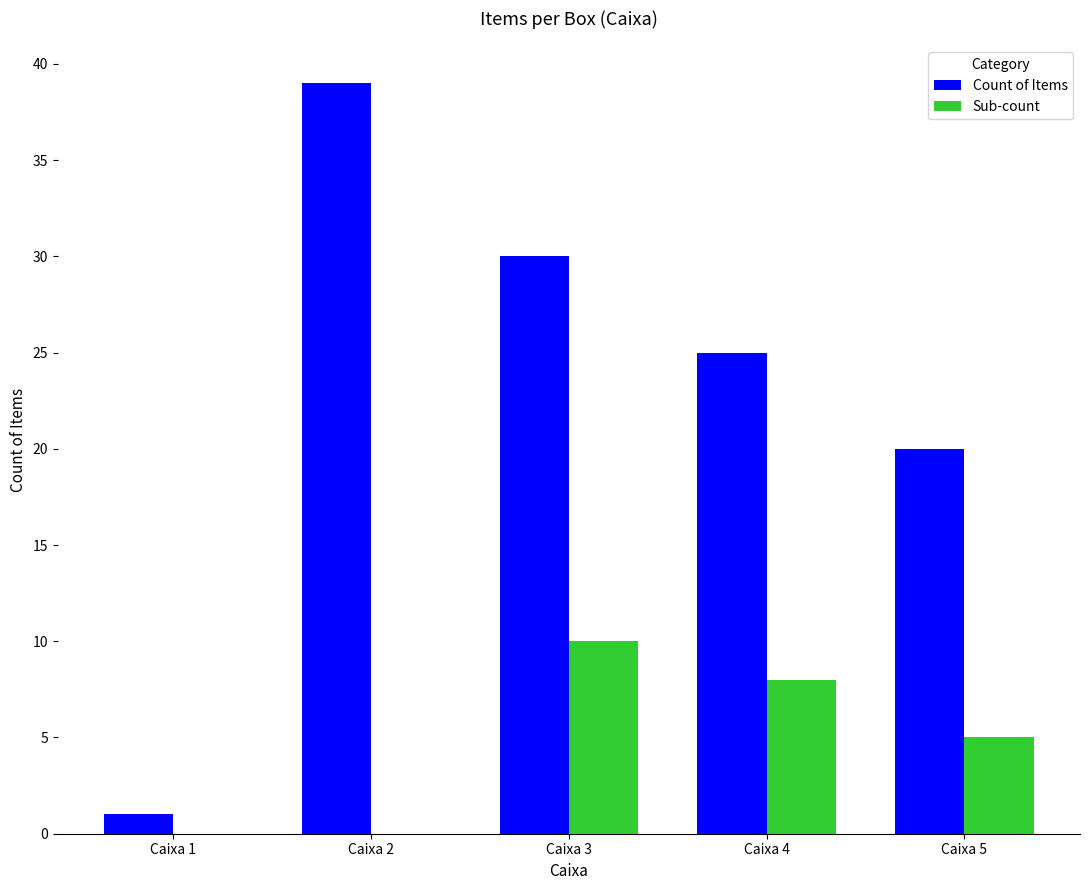

Where does the Count of Items series first go above 25?

Caixa 2